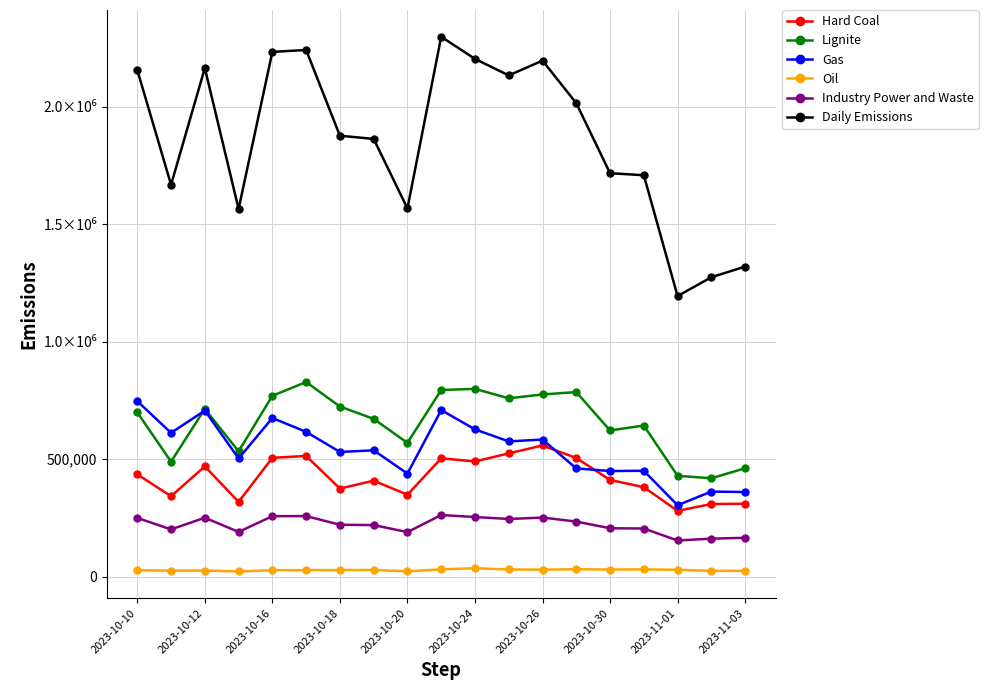

What are all the series names shown in the legend?

Hard Coal, Lignite, Gas, Oil, Industry Power and Waste, Daily Emissions